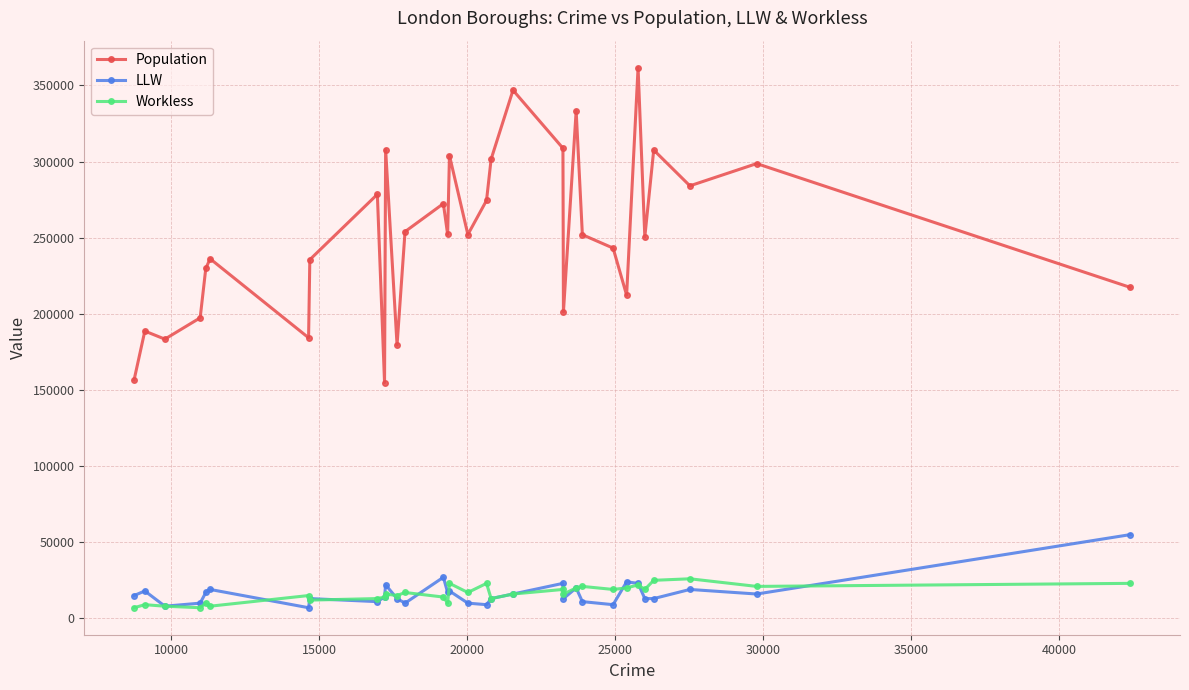

Count the number of categories in the chart.

32